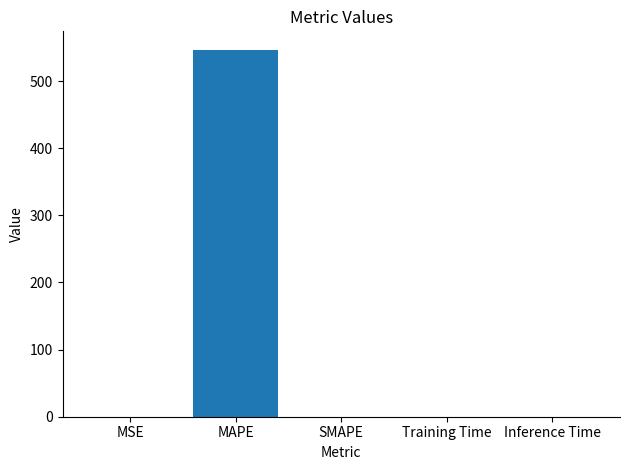

How many data points are above 0?

4